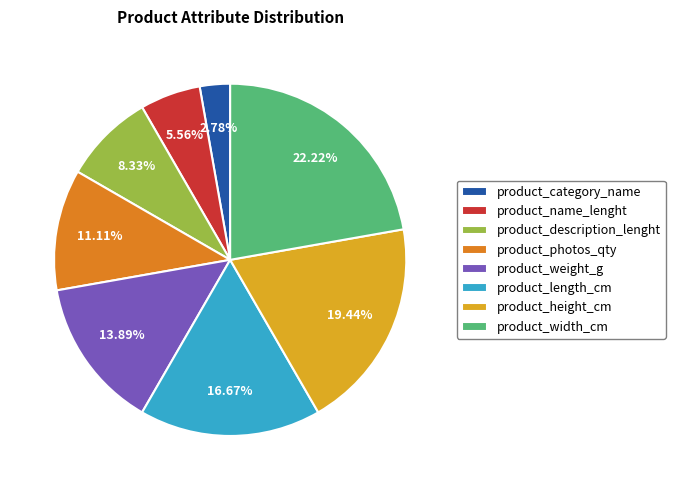

True or false: product_description_lenght accounts for 8% of the total.

True